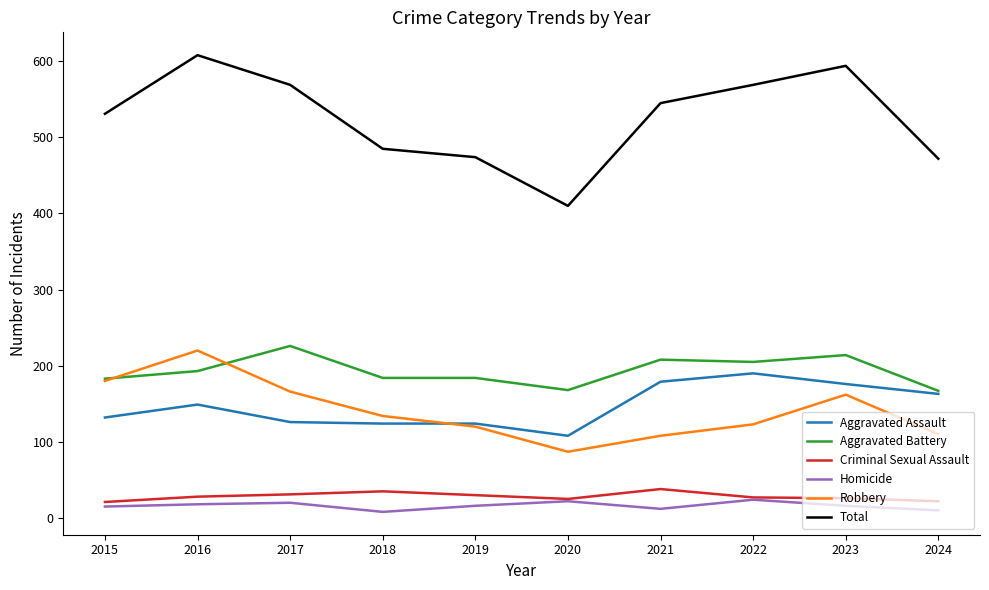

Between 2022 and 2024, which series saw the biggest shift?

Total